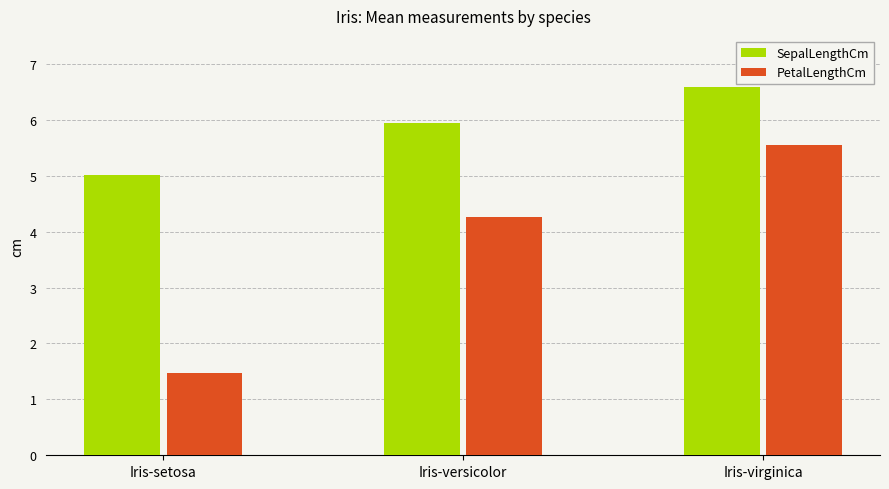

Which series changed the most between Iris-setosa and Iris-virginica?

PetalLengthCm